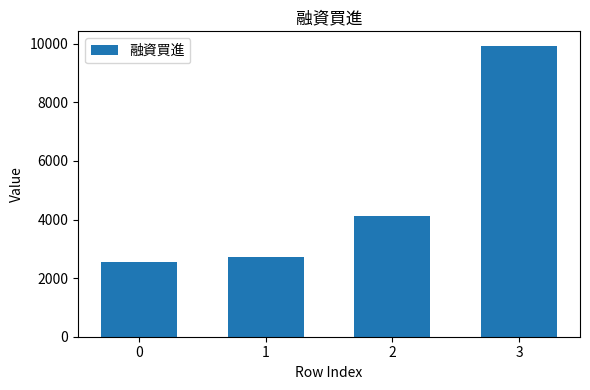

Are the bars horizontal?

No